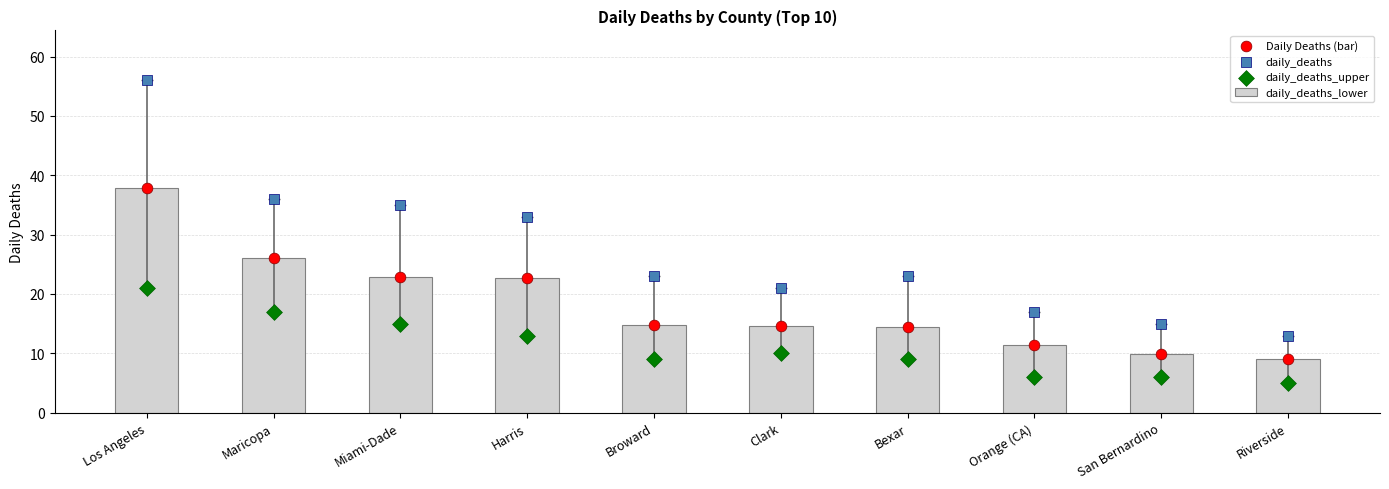

At how many categories does at least one series exceed 5?

10